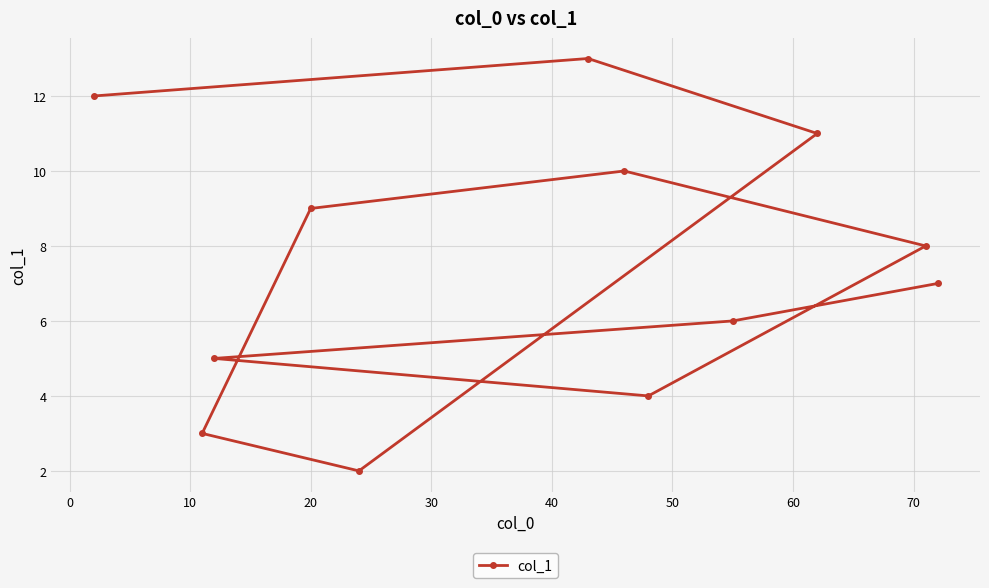

What is the greatest value displayed?

13